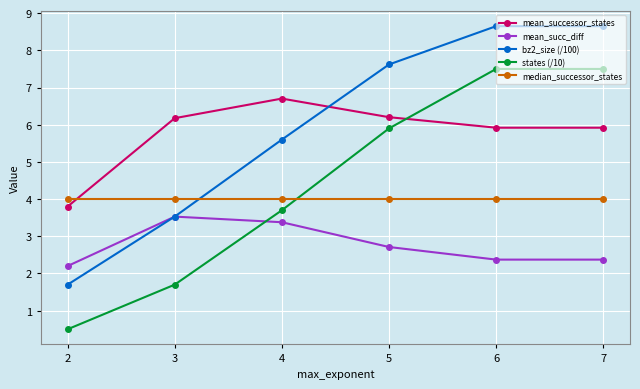

Which series changed the most between 2 and 5?

bz2_size (/100)